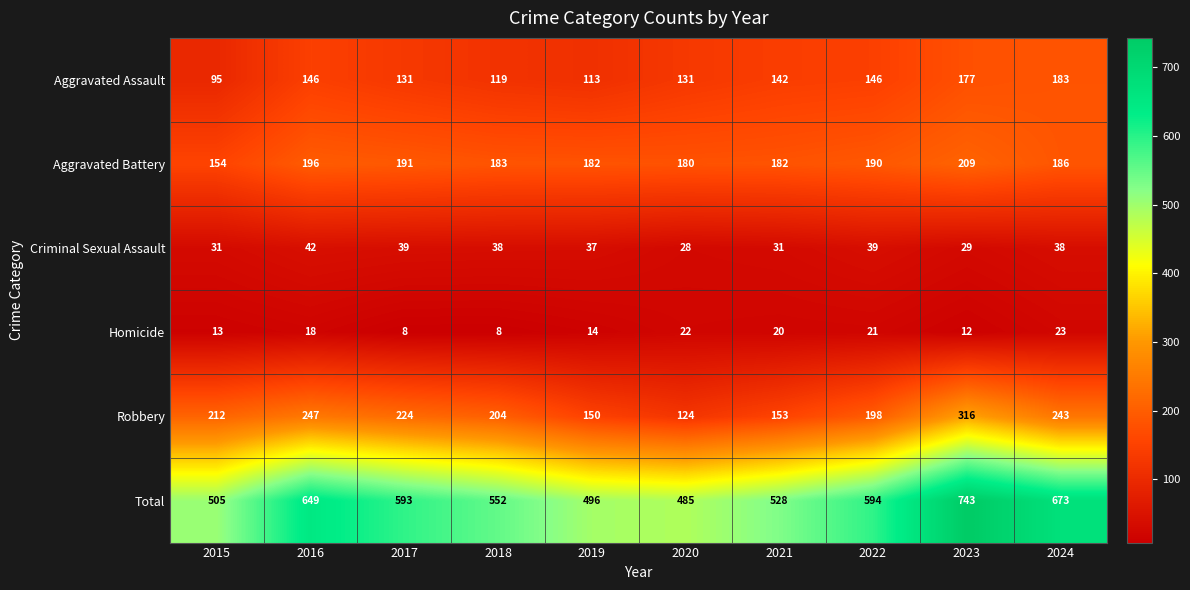

Is it true that Aggravated Battery equals 247 at 2021?

False